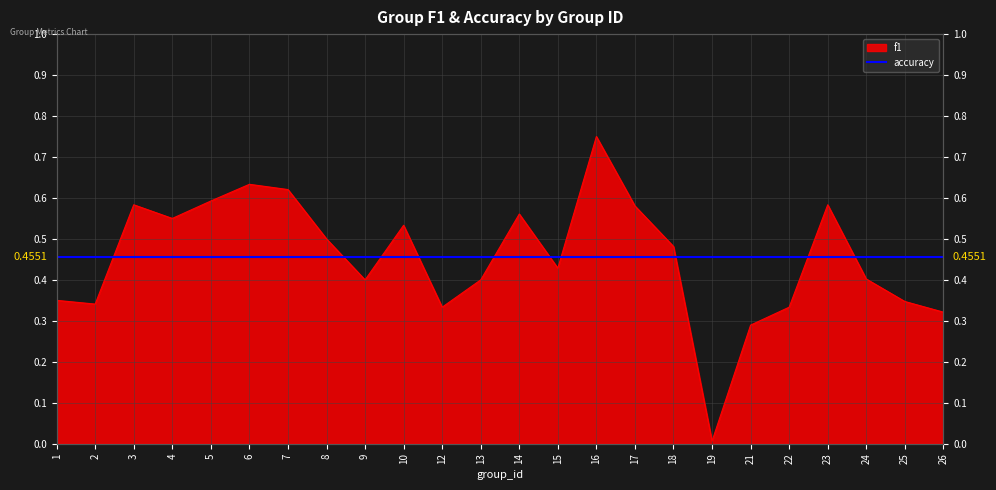

Which has a higher value, 12 or 25?

25